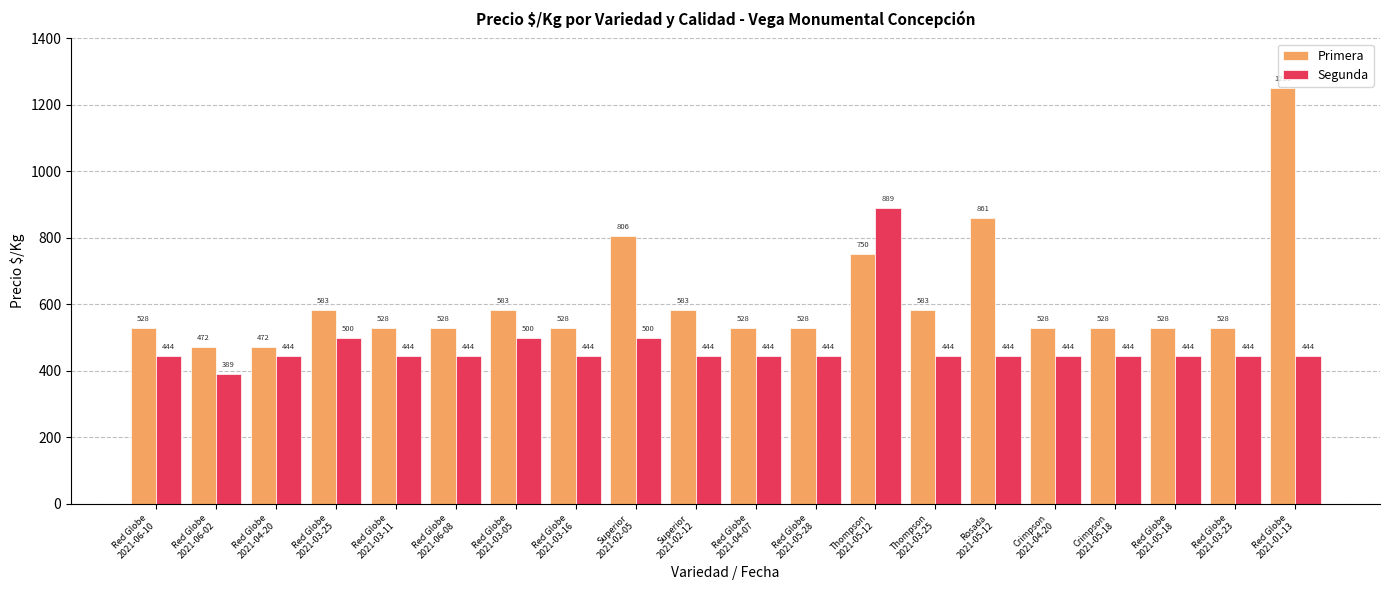

True or false: Primera has a value of 336 at Superior
2021-02-12.

False